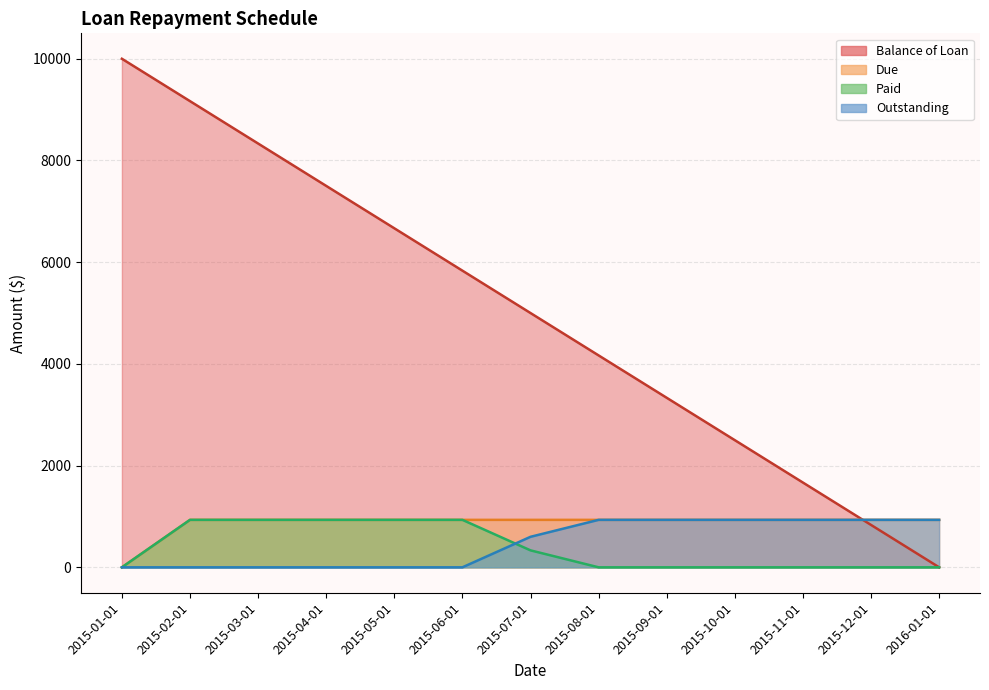

What is the spread (max minus min) of values at 2015-07-01?

4666.7